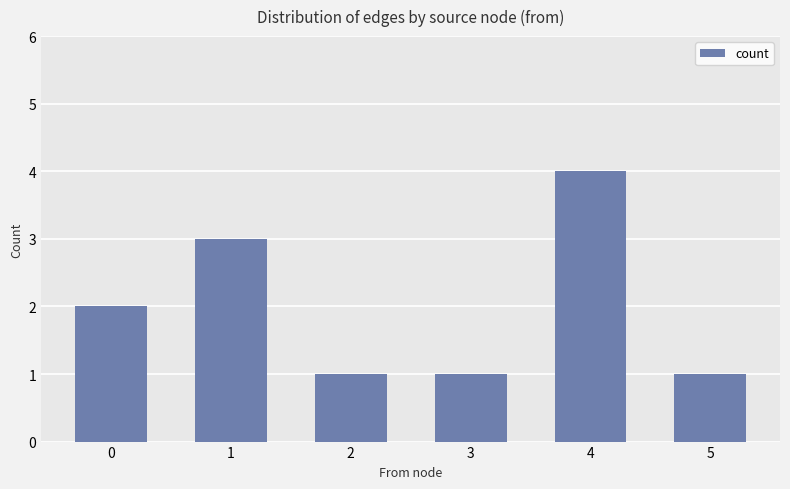

What is the difference between the maximum and minimum values?

3